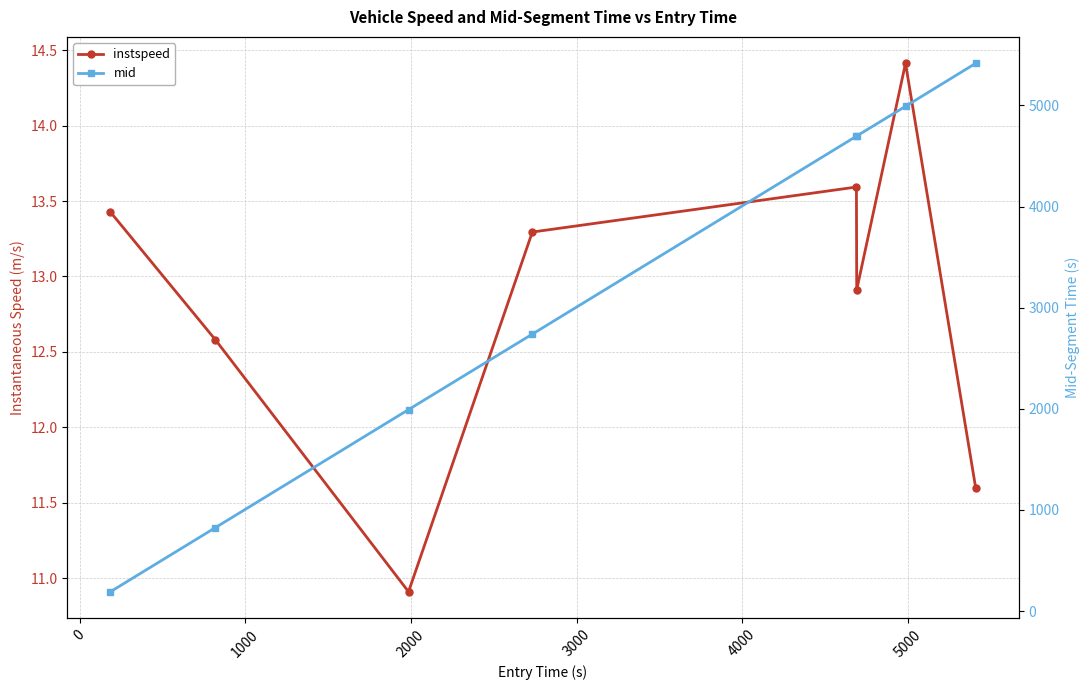

Which has a higher value, 5000 or 1000?

5000